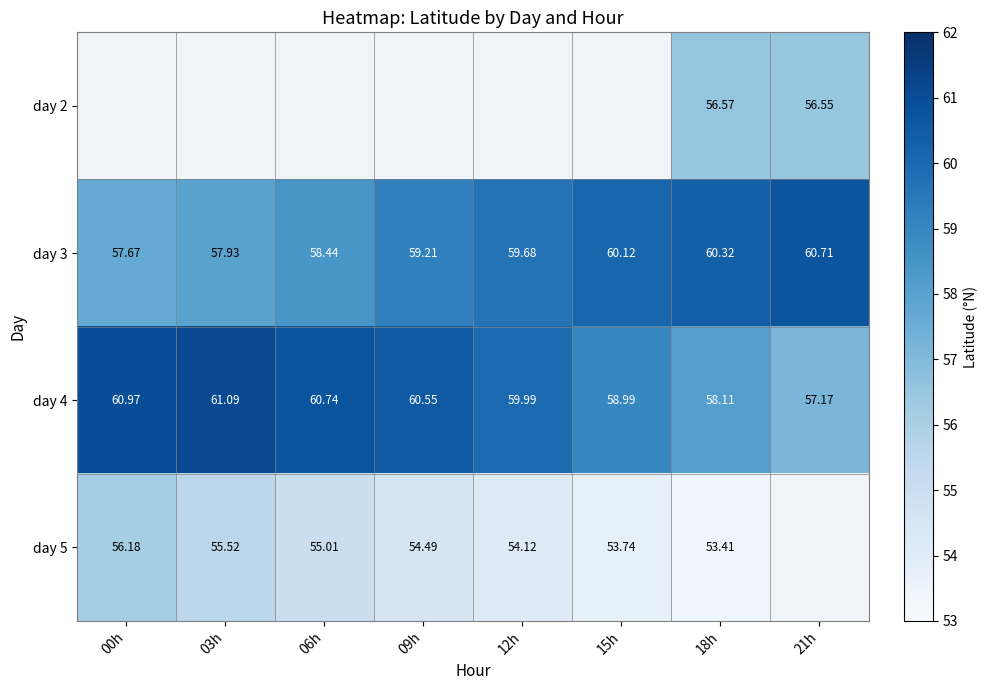

How many data points in day 4 are less than 60?

4